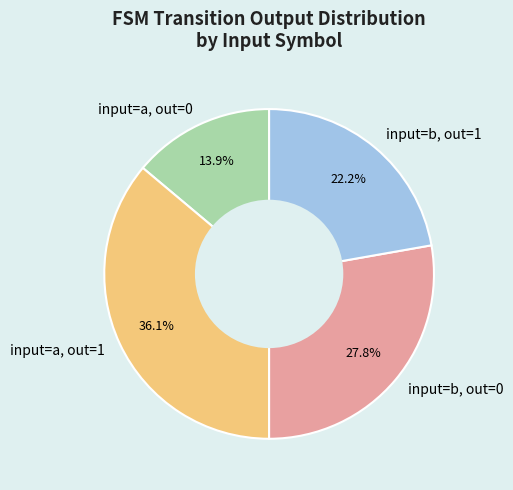

To the nearest percent, what is the average slice percentage?

25%